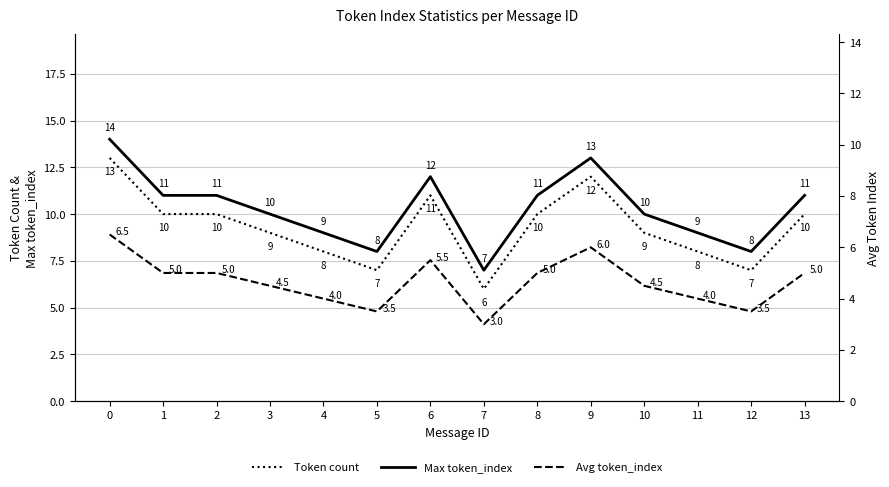

Does the chart have visible grid lines?

Yes